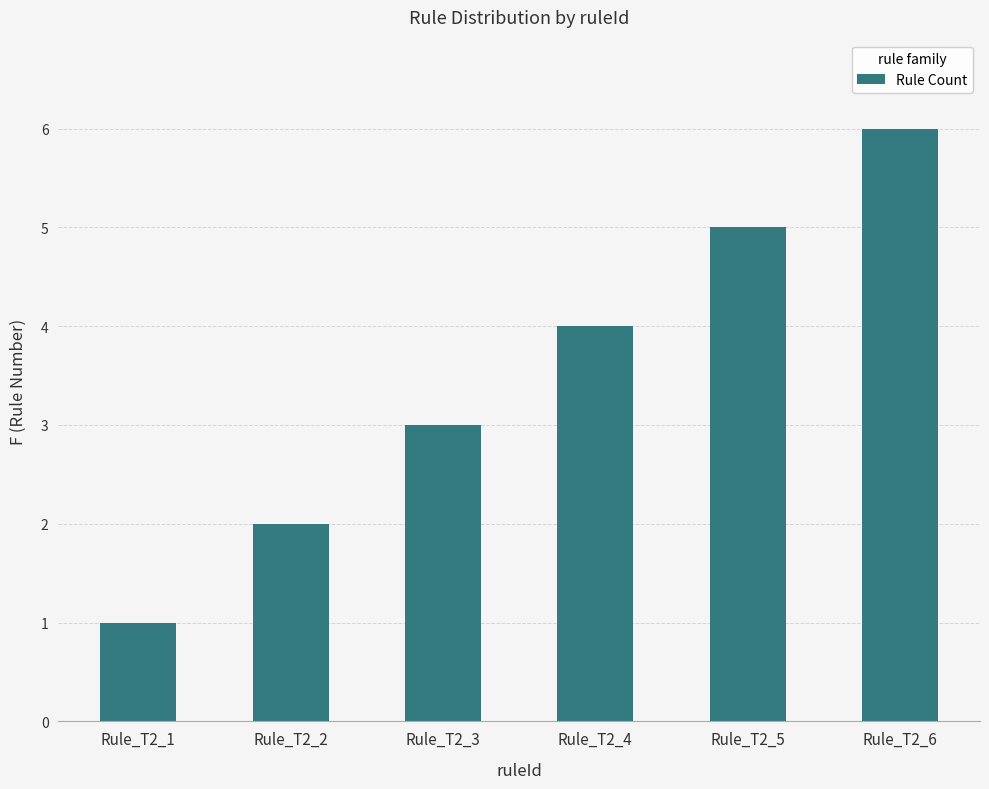

Reading left to right, extract all data points from this chart.

1	2	3	4	5	6